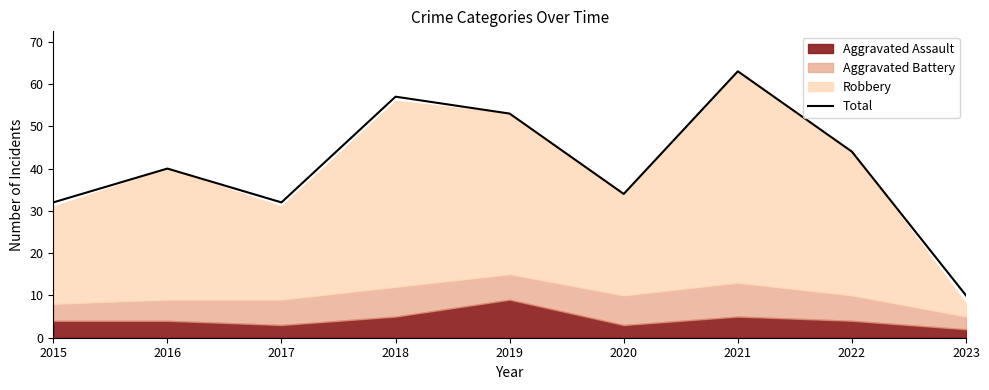

Between 2022 and 2015, which is larger?

2022